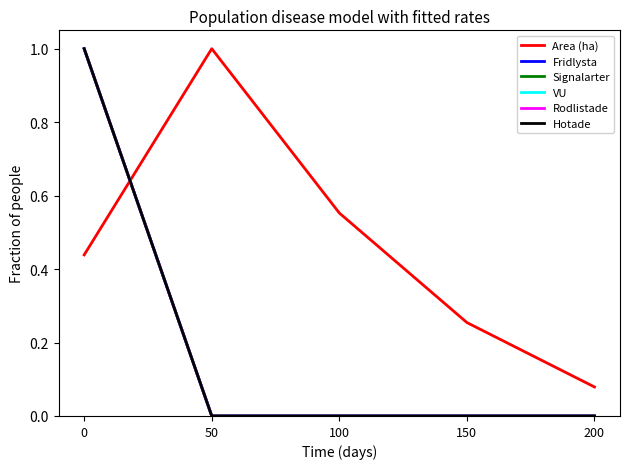

Does the chart display data point markers on the line(s)?

No